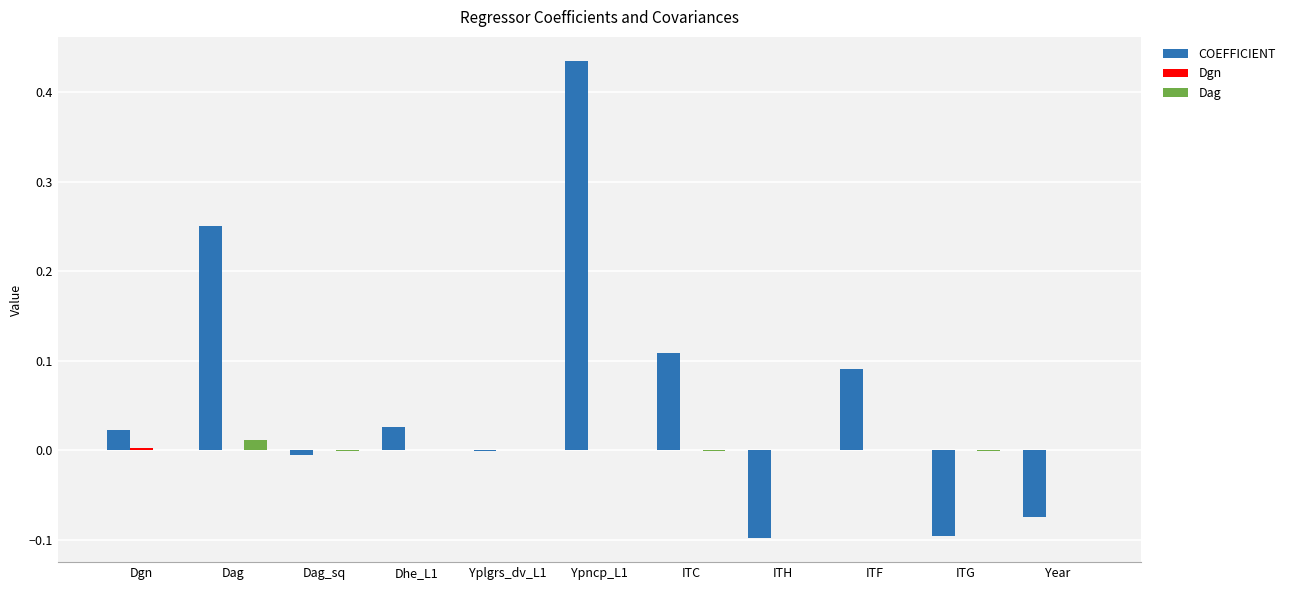

The Dag series shows 0.0 at Year. True or false?

True